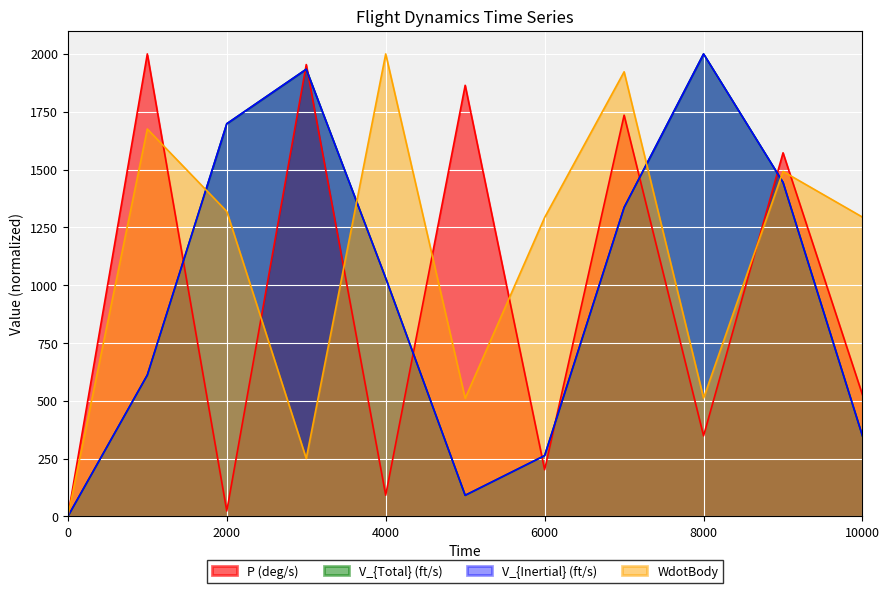

How many intersections are there between P (deg/s) and WdotBody?

7